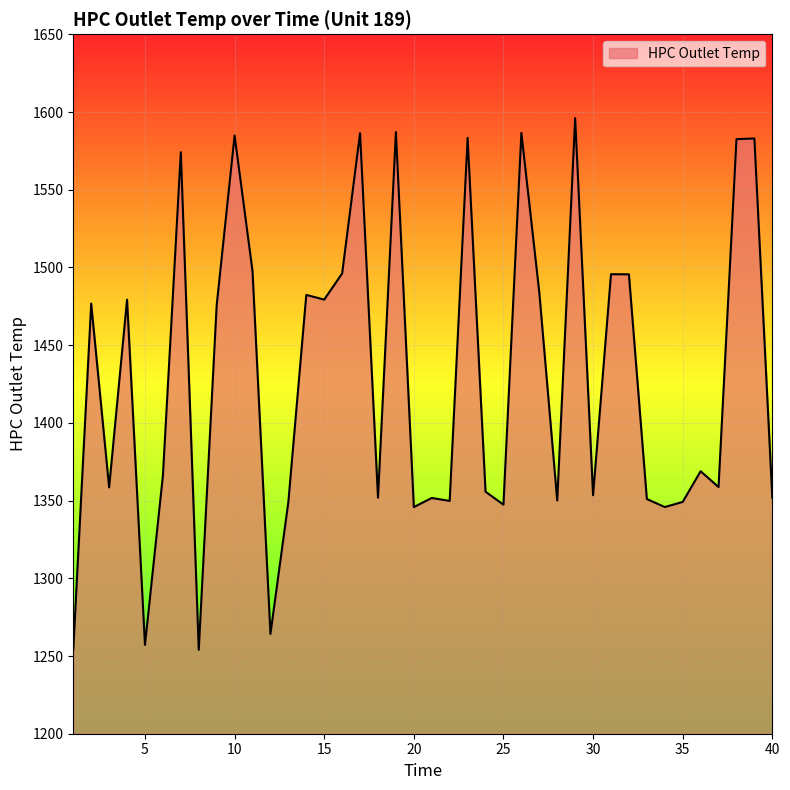

What is the difference between the maximum and minimum values?

342.1